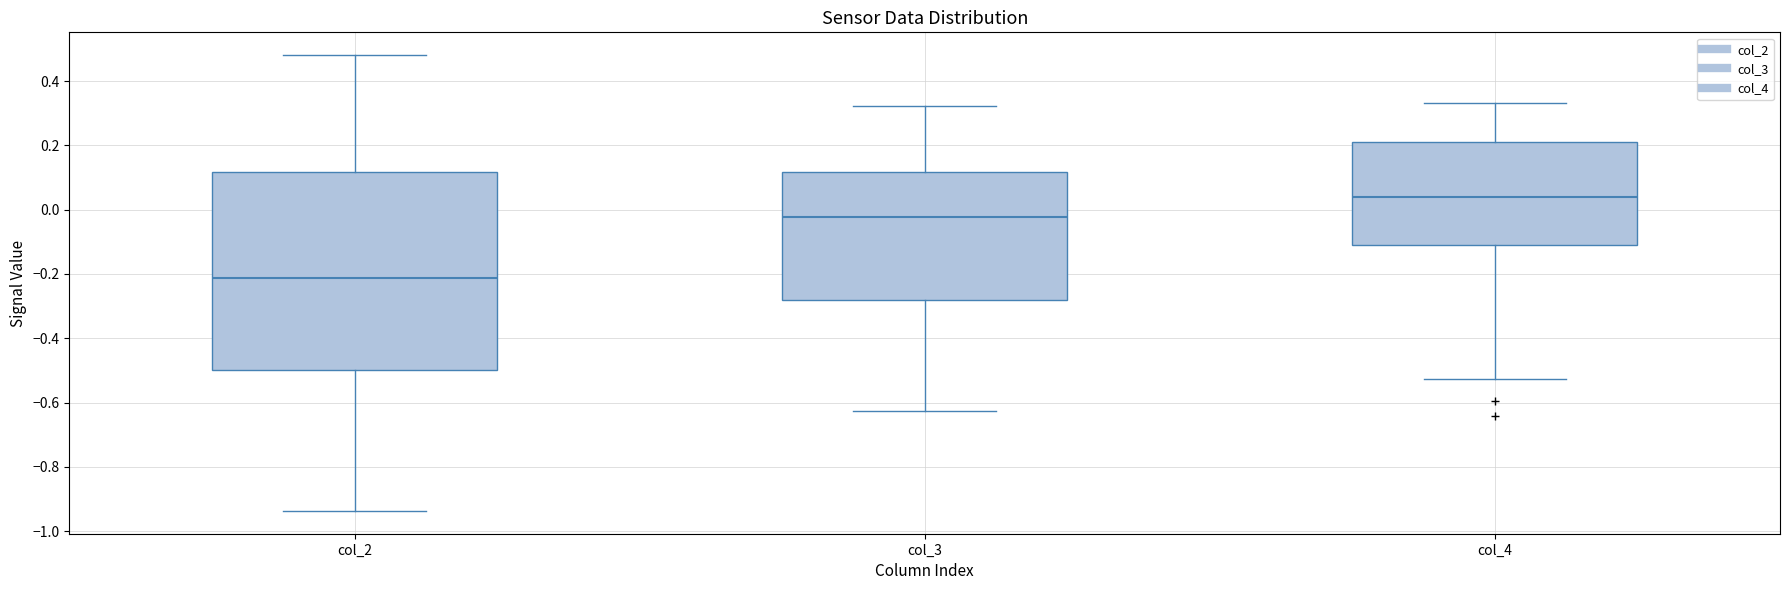

Reading left to right, transcribe this box plot: for each box, give where its median line is, the range the box spans, and where its two whiskers end, as read against the y-axis. The values are not printed on the chart, so give them approximately, as read against the axis.

col_2: median -0.22, box -0.50 to 0.12, whiskers -0.94 to 0.48
col_3: median -0.02, box -0.28 to 0.12, whiskers -0.62 to 0.32
col_4: median 0.04, box -0.10 to 0.20, whiskers -0.52 to 0.34